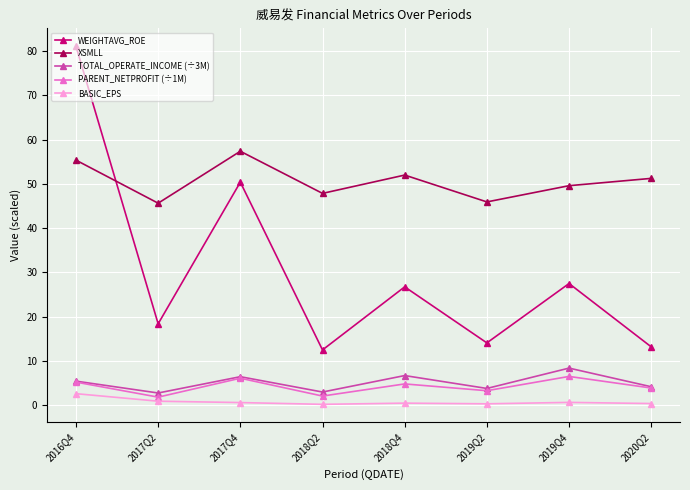

What is the total value across all series at 2019Q4?

92.7